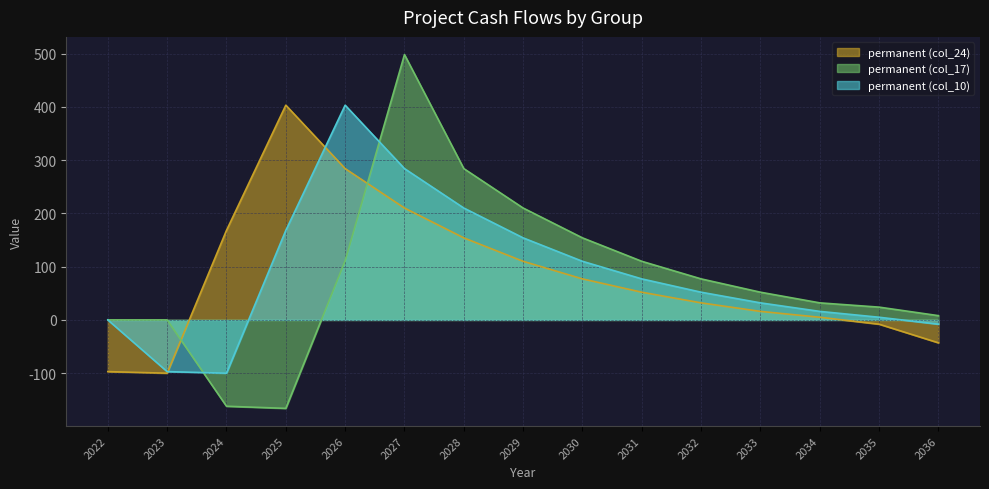

True or false: permanent (col_24) and permanent (col_17) intersect in this chart.

True